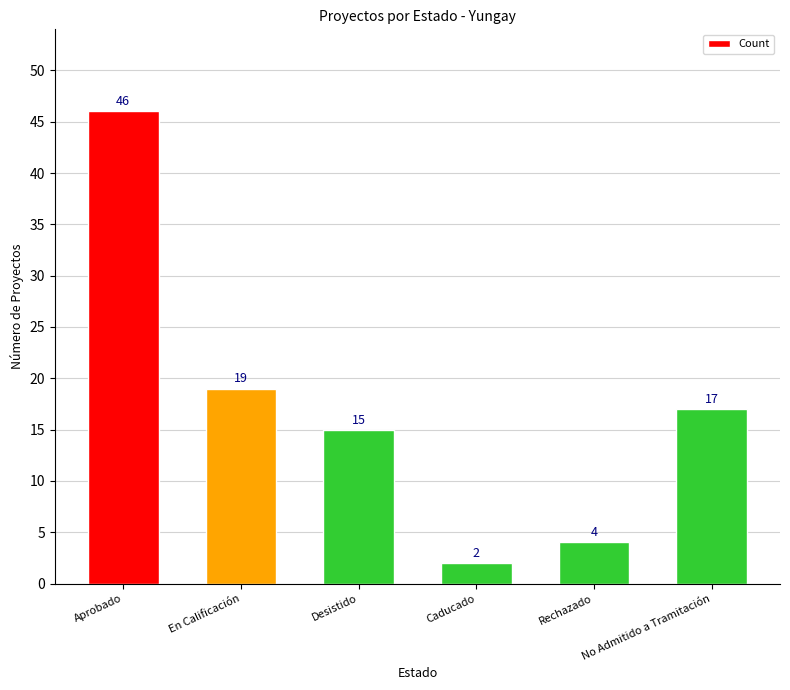

What is the sum of the values at En Calificación and Caducado?

21